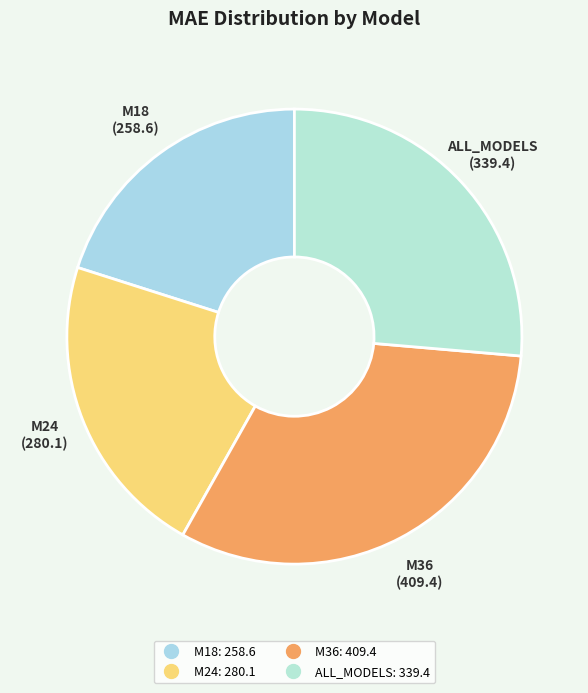

Does M18 account for over 50% of the chart?

No